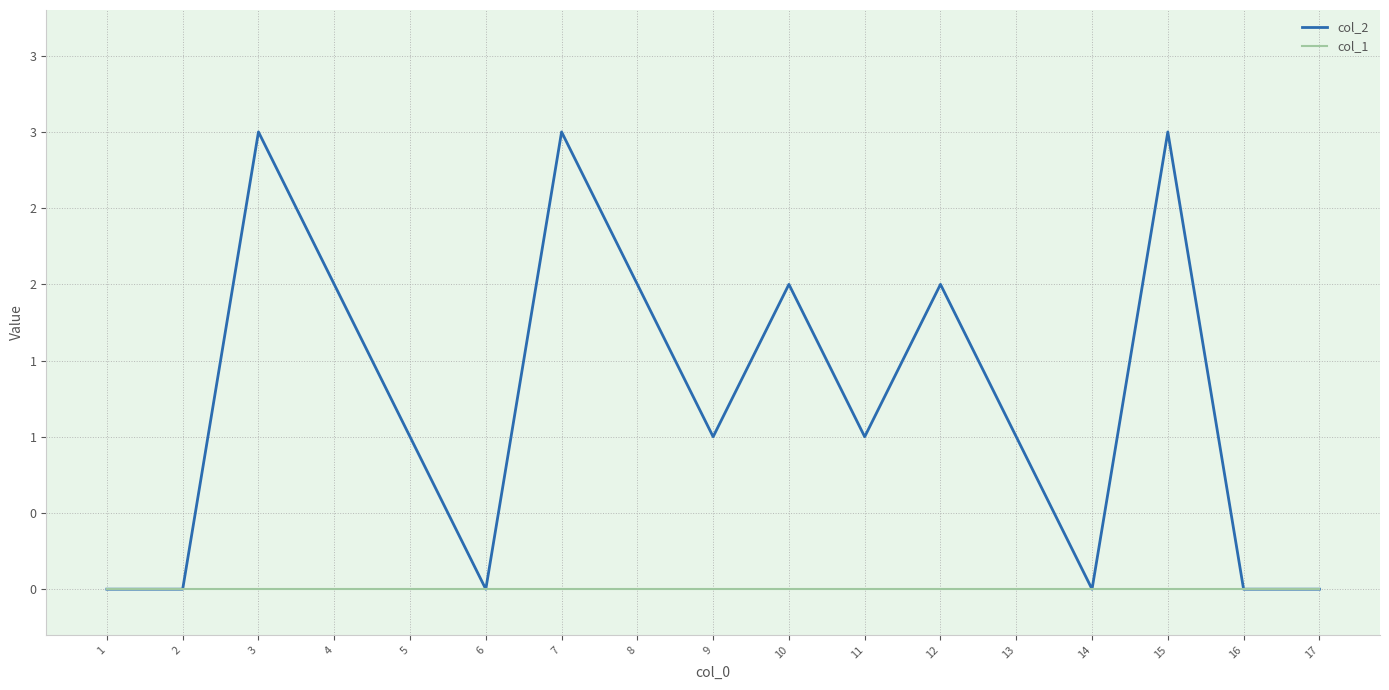

Between 16 and 17, which is larger?

16